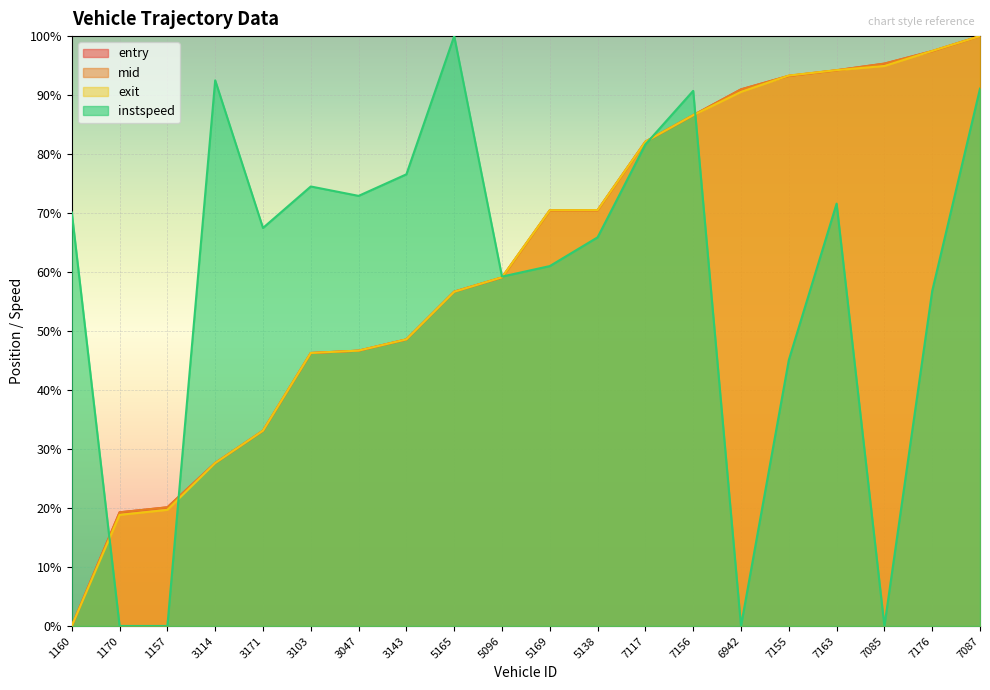

The value of instspeed at 7155 is 61.3. True or false?

False